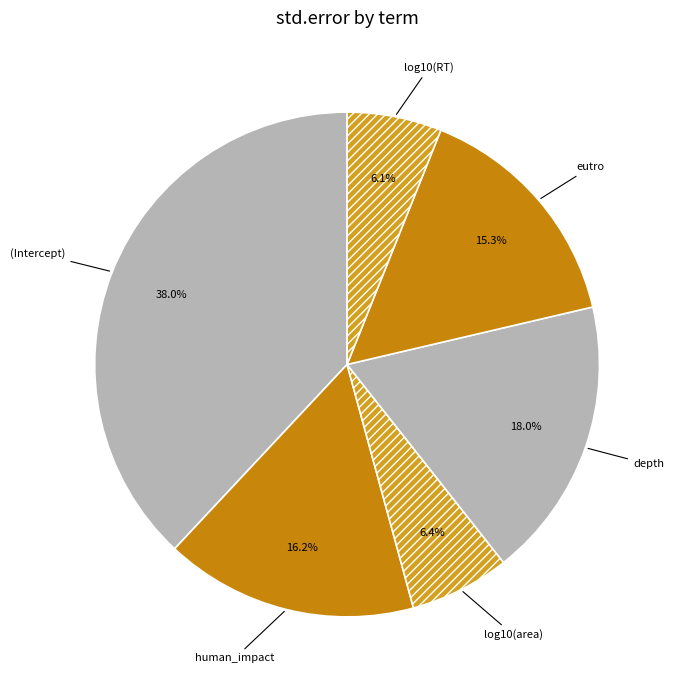

What percentage is the depth slice, to the nearest percent?

18%